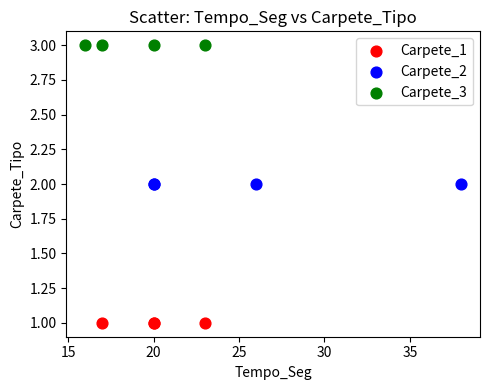

Which series contains the lowest Y value?

Carpete_1